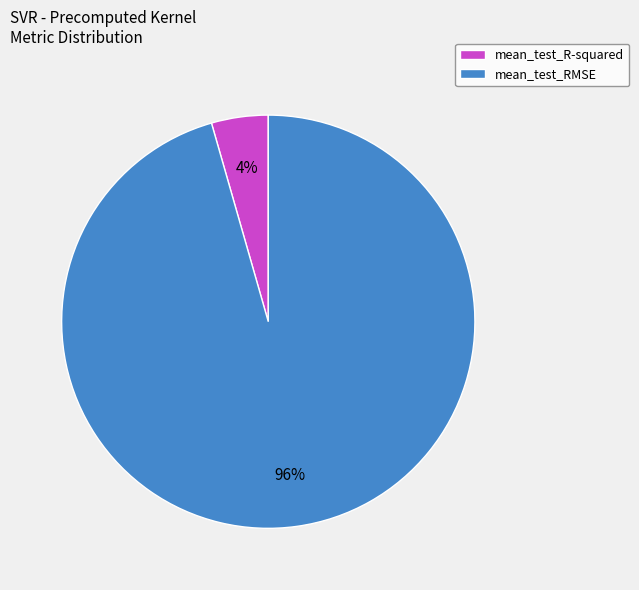

What percentage is the mean_test_R-squared slice, to the nearest percent?

4%